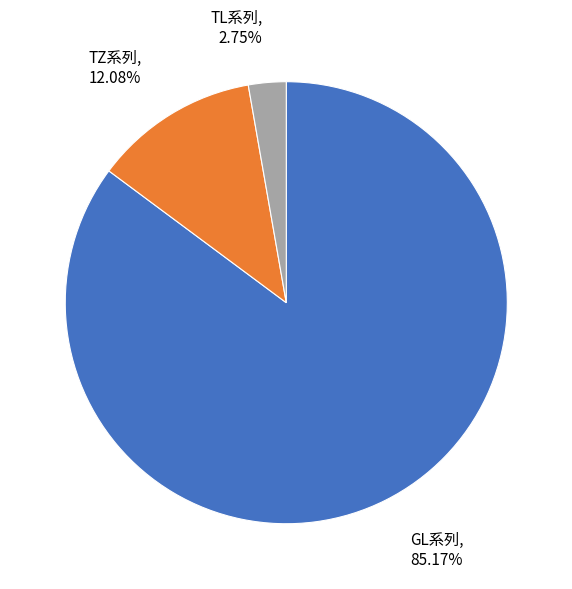

Is there a majority slice in this chart?

Yes